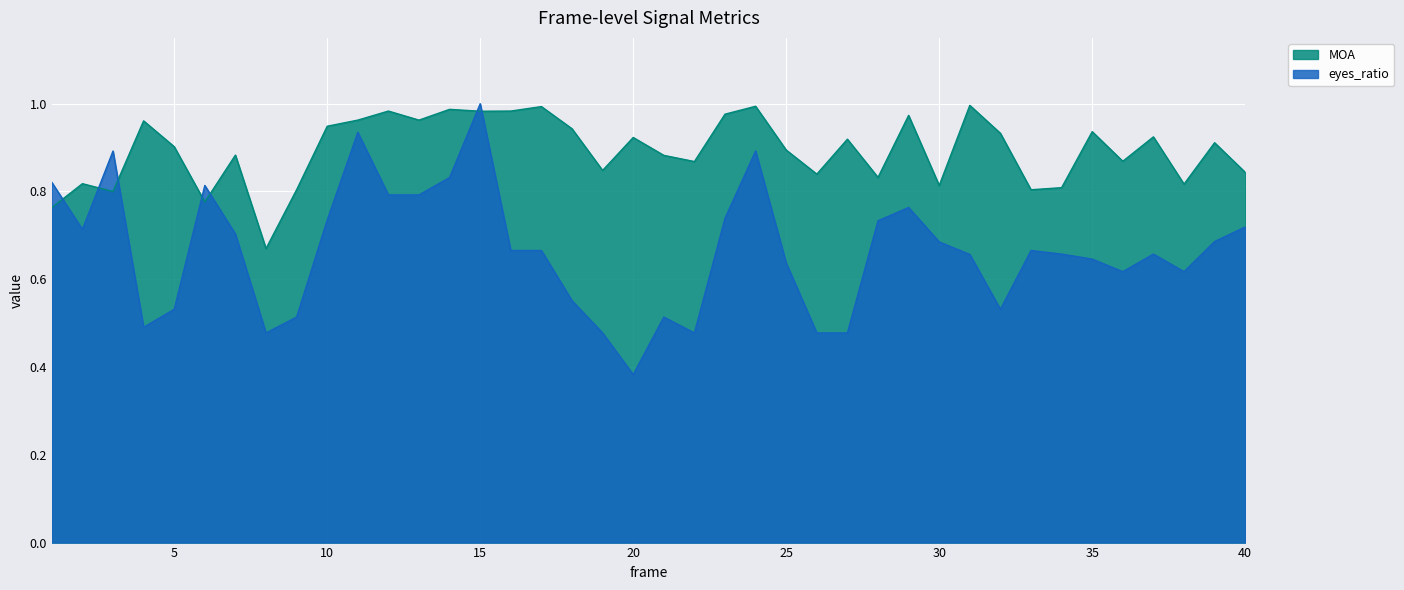

List the series in order of their overall mean, highest first.

MOA, eyes_ratio